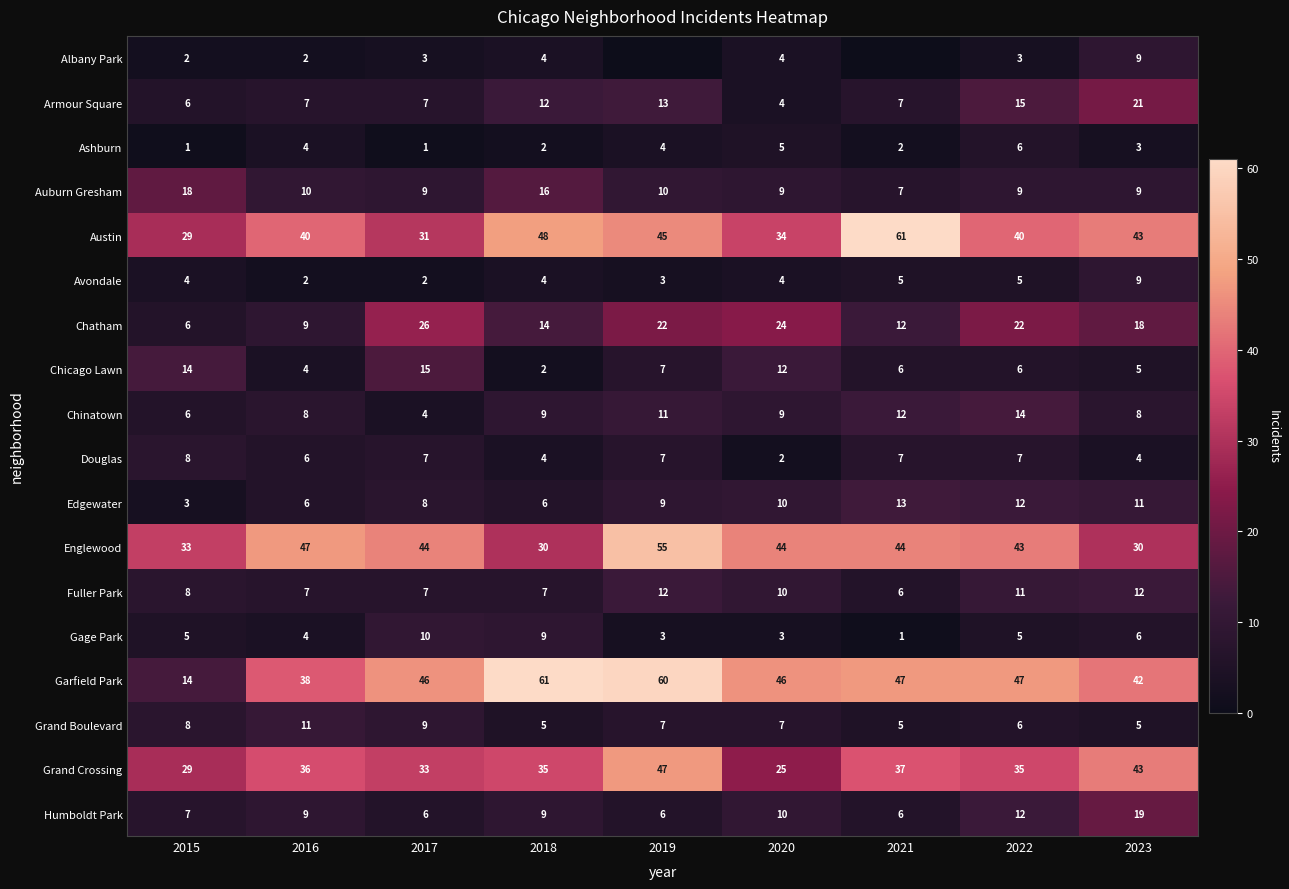

Between 2017 and 2018, which series saw the biggest shift?

Austin